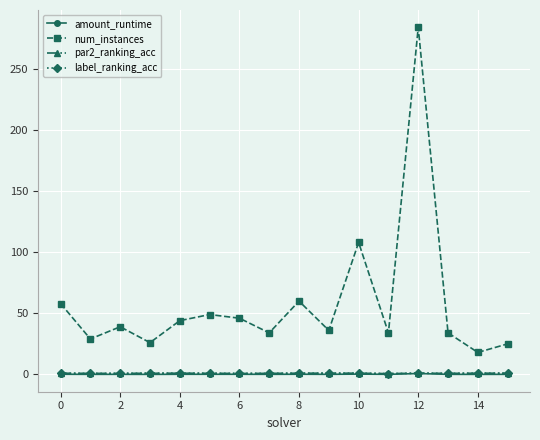

Does the chart display data point markers on the line(s)?

Yes